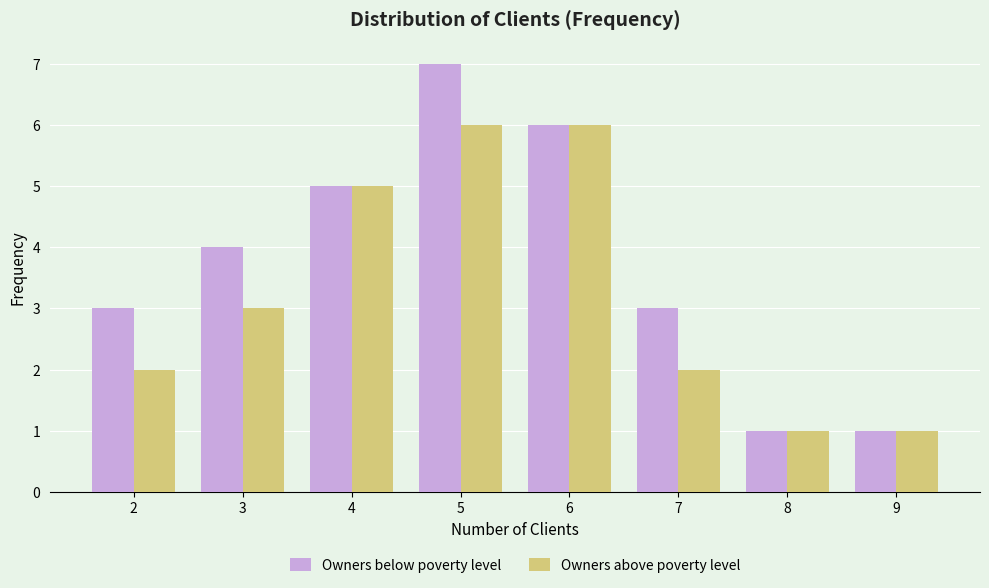

Reading left to right, what are all the values shown in this chart?

Owners below poverty level: 2=3	3=4	4=5	5=7	6=6	7=3	8=1	9=1
Owners above poverty level: 2=2	3=3	4=5	5=6	6=6	7=2	8=1	9=1